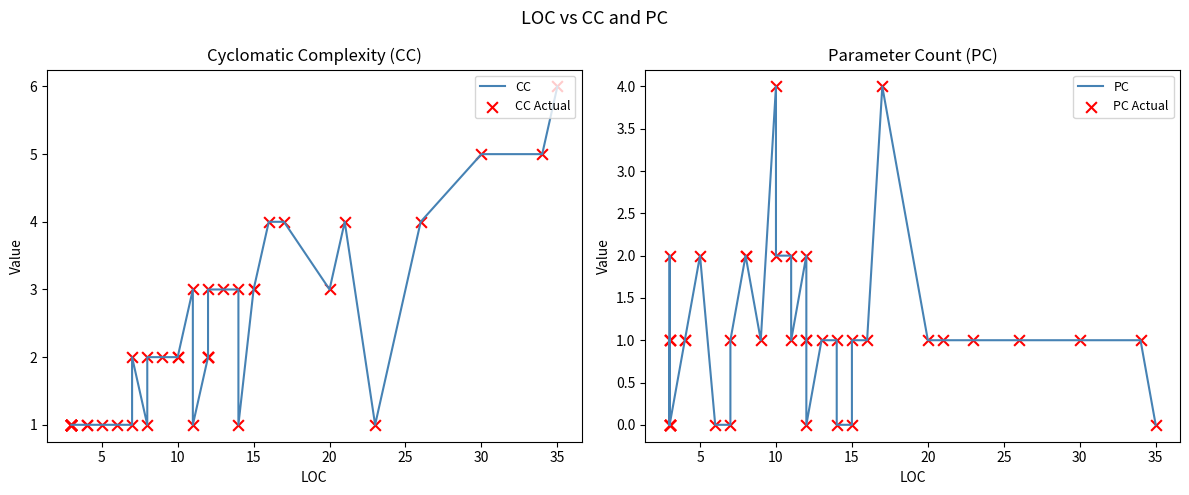

Which series has the widest spread of Y values?

CC